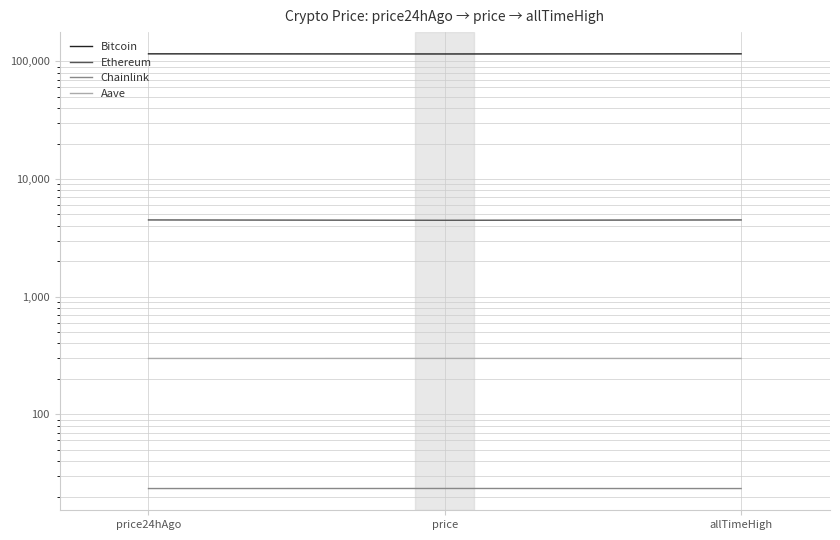

Is it true that Chainlink equals 23.4 at allTimeHigh?

True